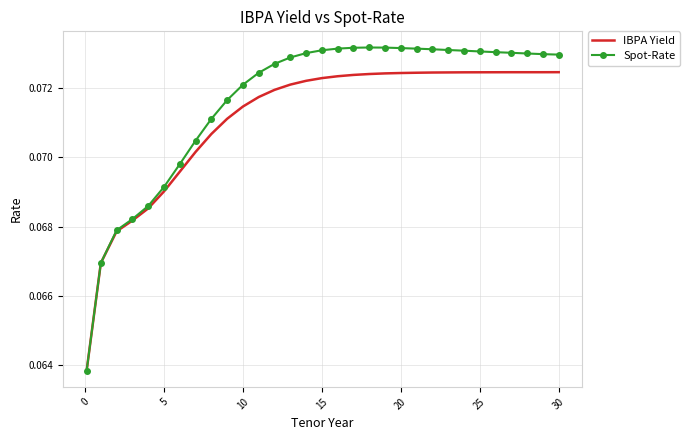

How many categories are shown in the chart?

31